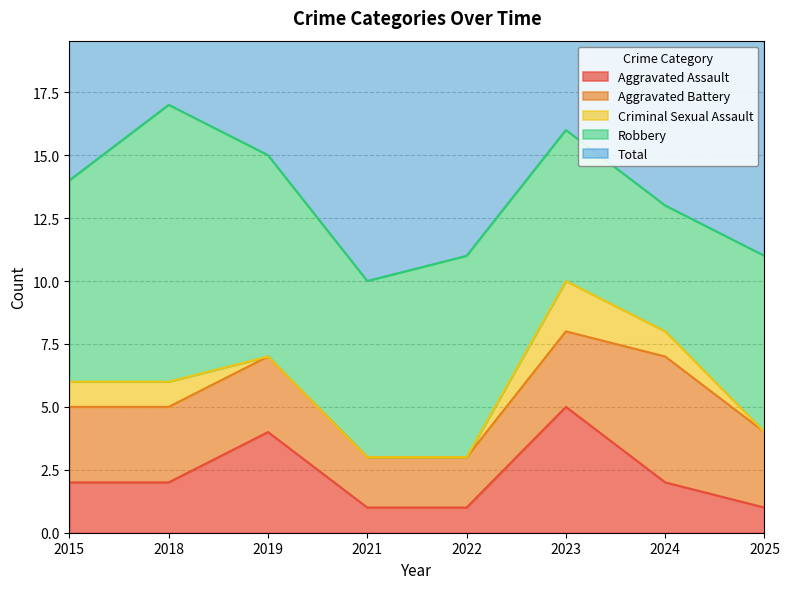

Is it true that Aggravated Battery equals 4 at 2023?

False